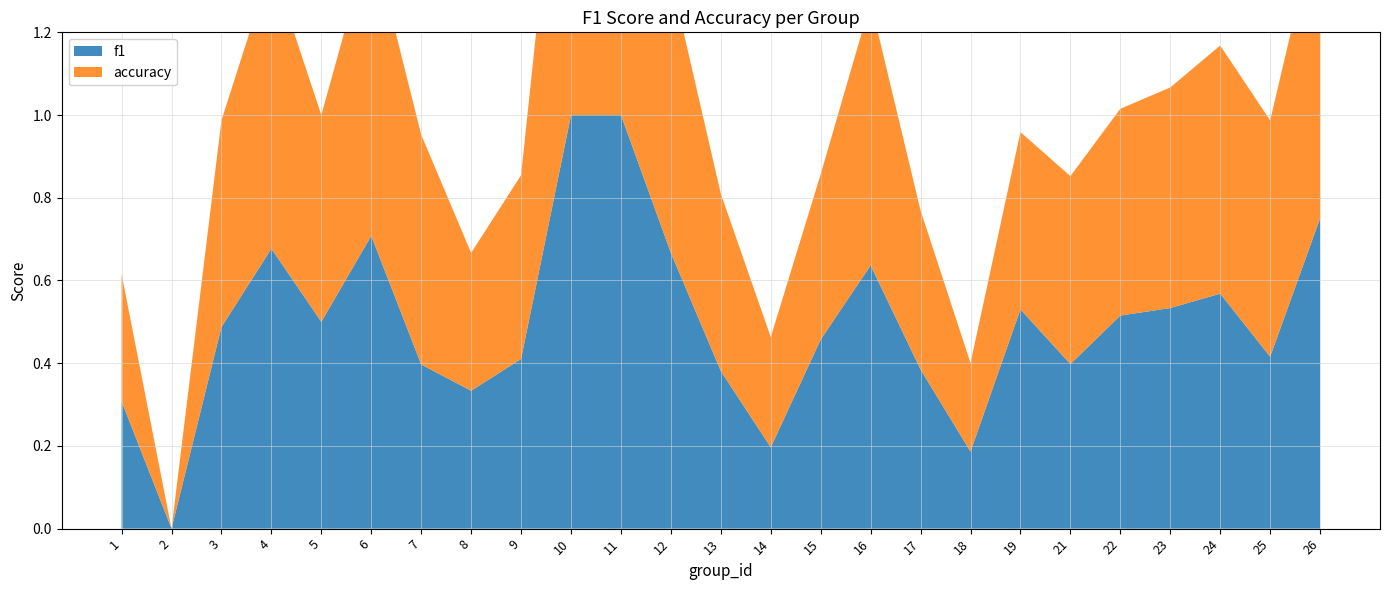

Reading left to right, extract all data points from this chart.

f1: 0.3	0.0	0.5	0.7	0.5	0.7	0.4	0.3	0.4	1.0	1.0	0.7	0.4	0.2	0.5	0.6	0.4	0.2	0.5	0.4	0.5	0.5	0.6	0.4	0.8
accuracy: 0.3	0.0	0.5	0.7	0.5	0.7	0.6	0.3	0.4	1.0	1.0	0.7	0.4	0.3	0.4	0.6	0.4	0.2	0.4	0.5	0.5	0.5	0.6	0.6	0.8